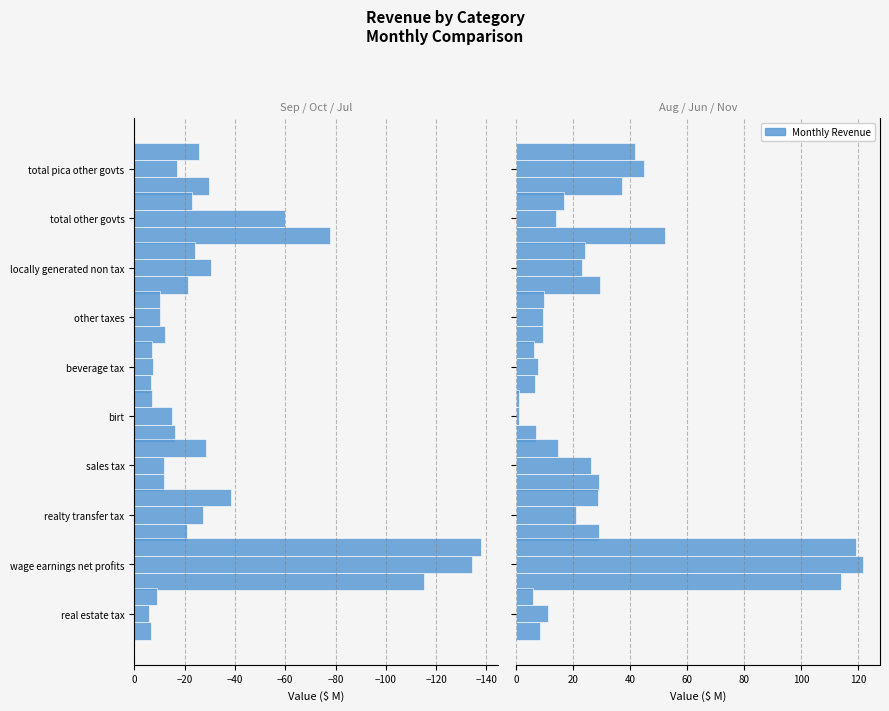

How many data points in sep are above -16?

4